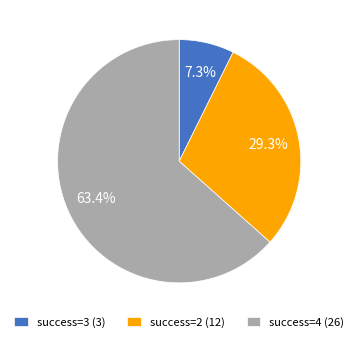

How many slices are in this pie chart?

3